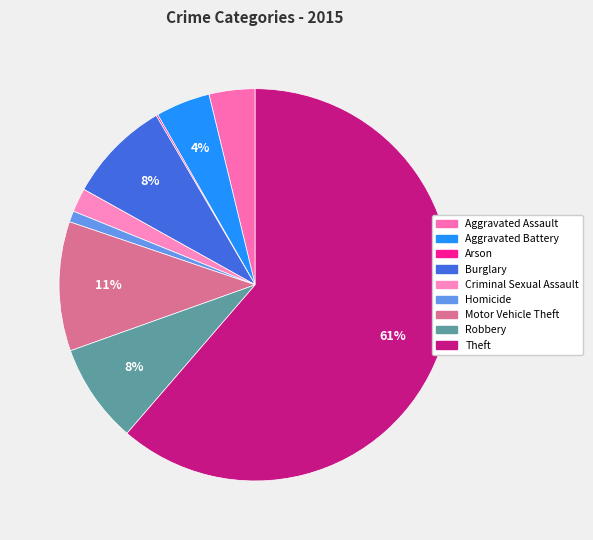

What percentage is the Homicide slice, to the nearest percent?

1%